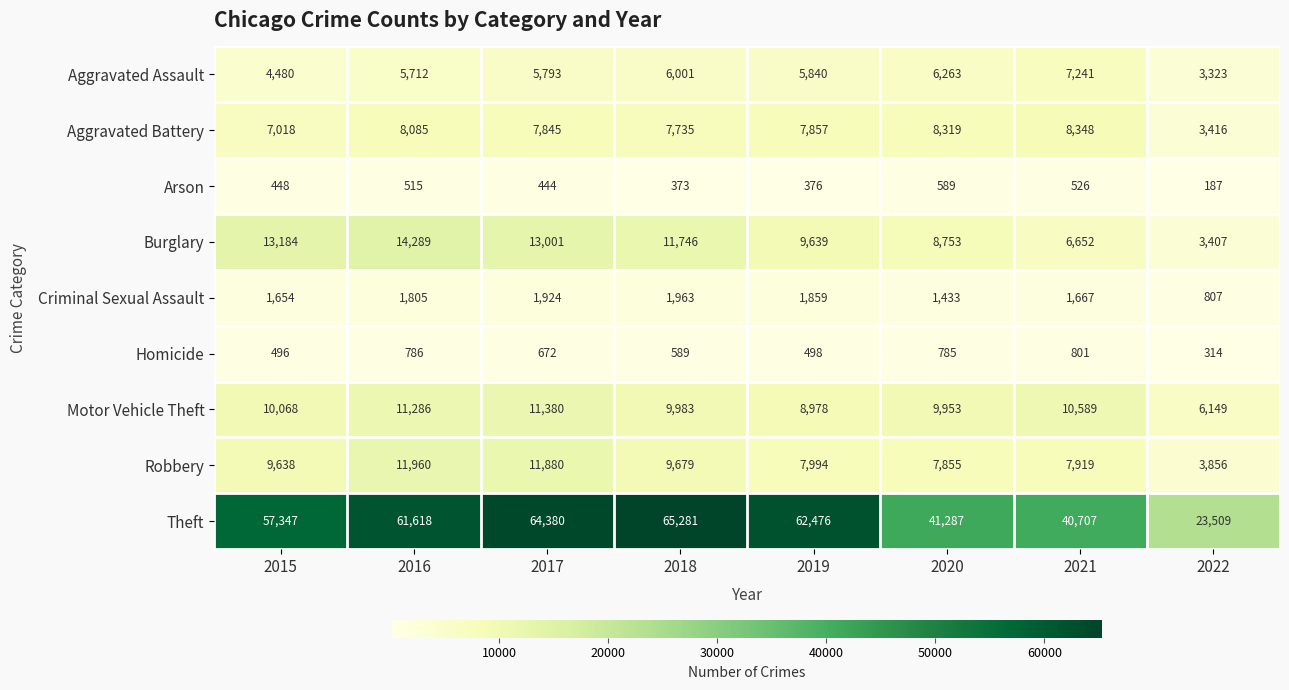

True or false: Motor Vehicle Theft has a value of 9953 at 2020.

True